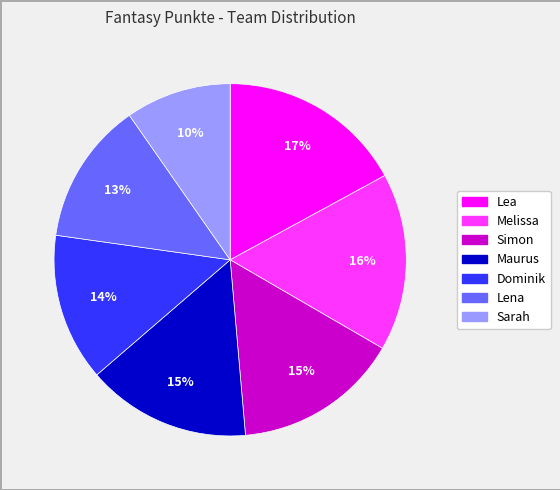

Do Lea and Lena together represent more than half of the pie?

No